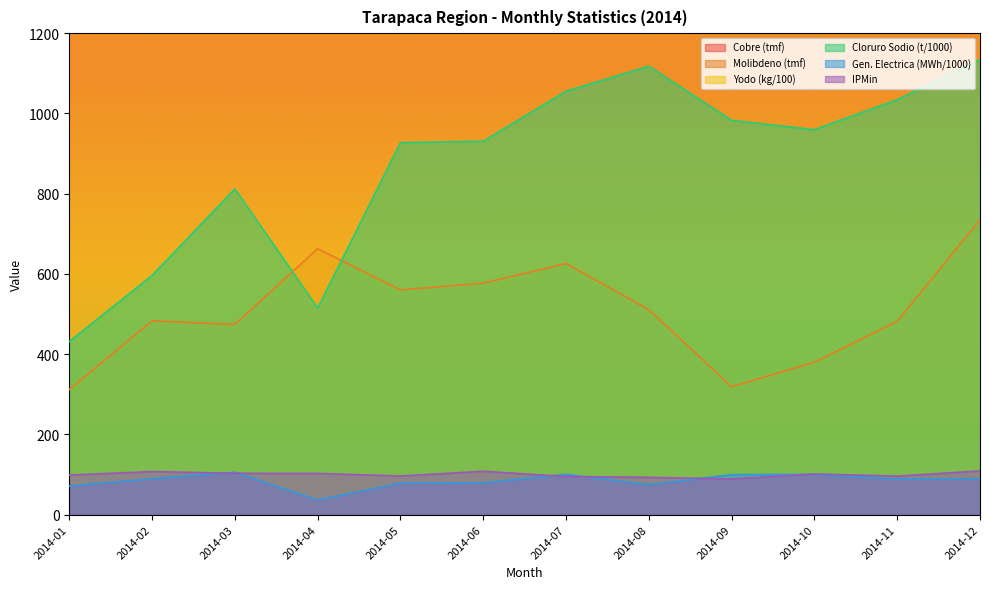

The value of Molibdeno (tmf) at 2014-03 is 806.2. True or false?

False